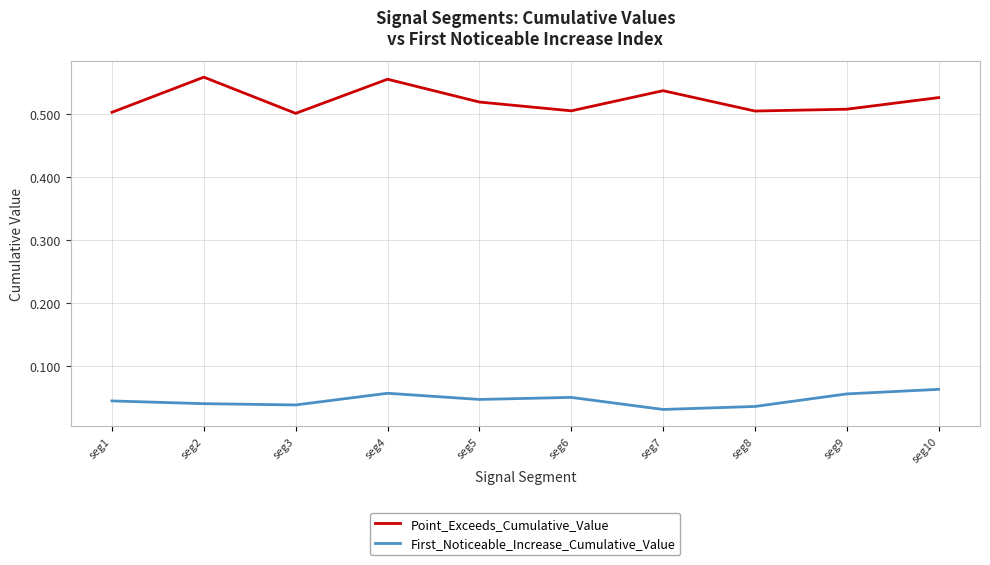

Which series has the widest spread of values?

Point_Exceeds_Cumulative_Value